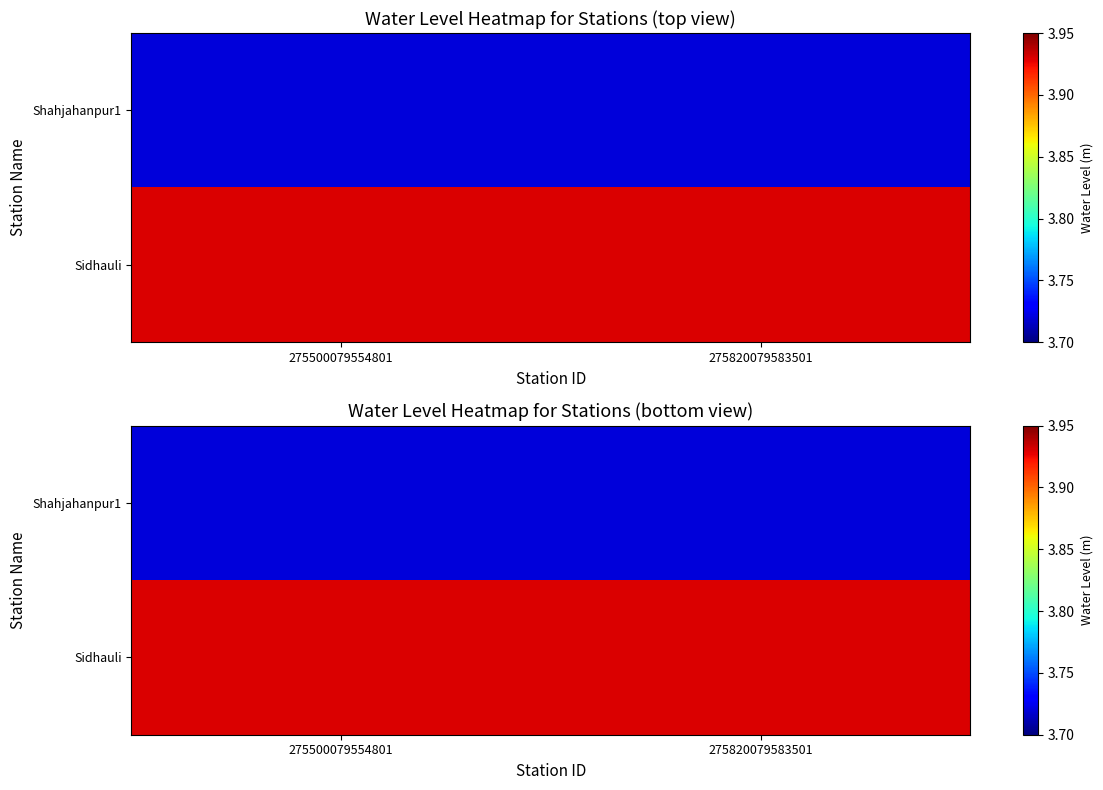

How many categories are shown in the chart?

2